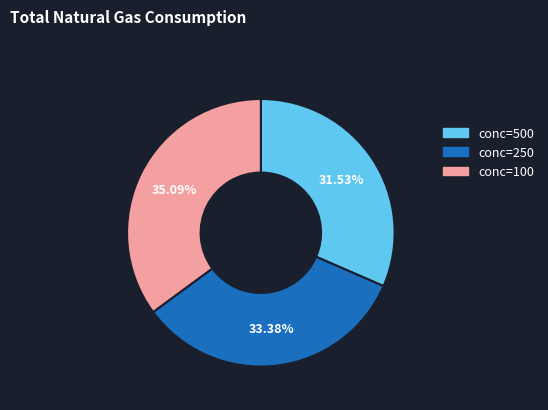

How many segments does this pie chart have?

3